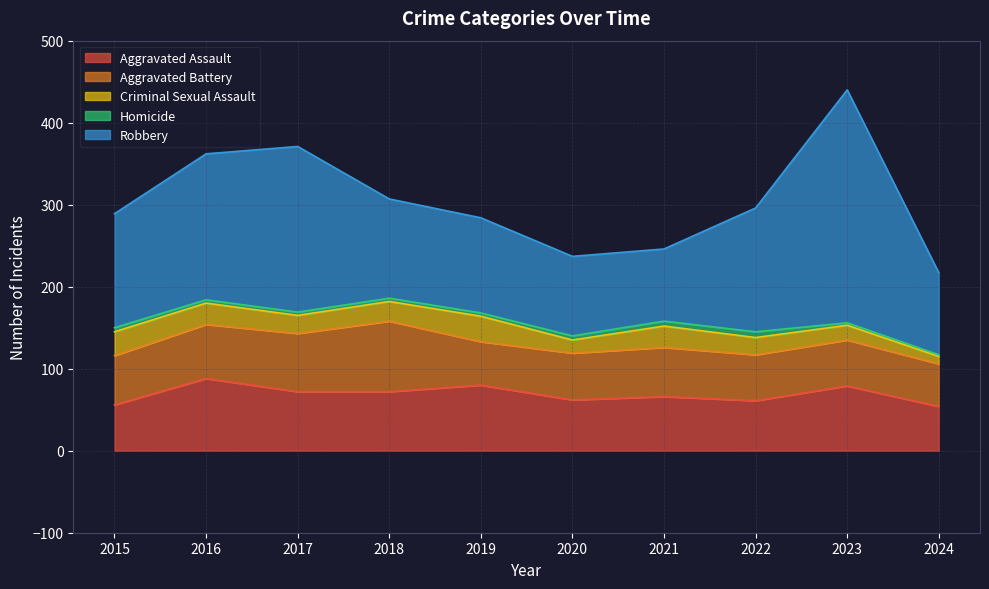

Which category has the highest value in the Aggravated Battery series?

2018